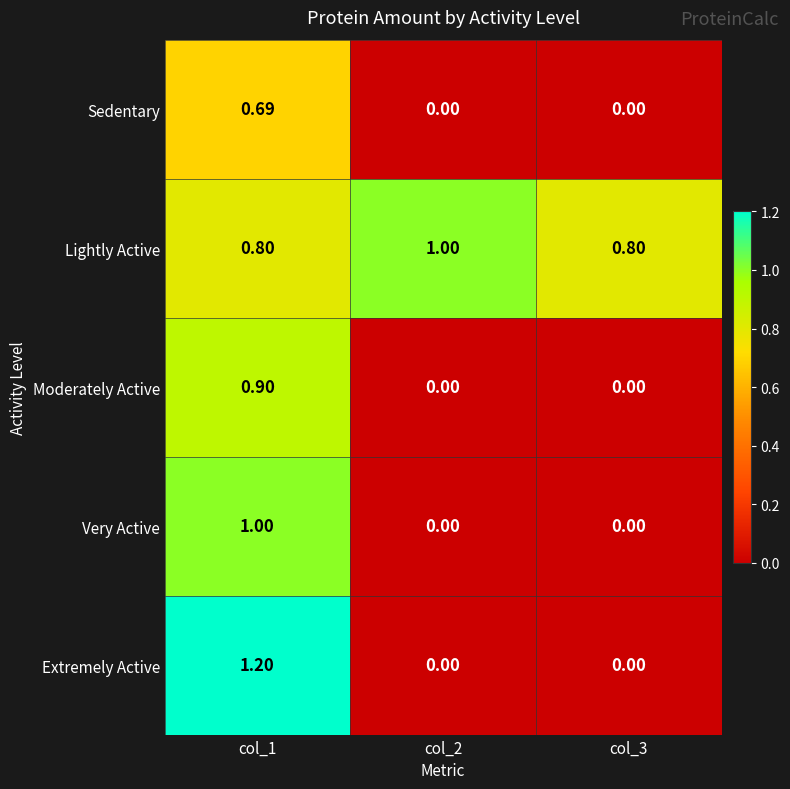

Rank the series at col_1 from highest to lowest value.

Extremely Active, Very Active, Moderately Active, Lightly Active, Sedentary